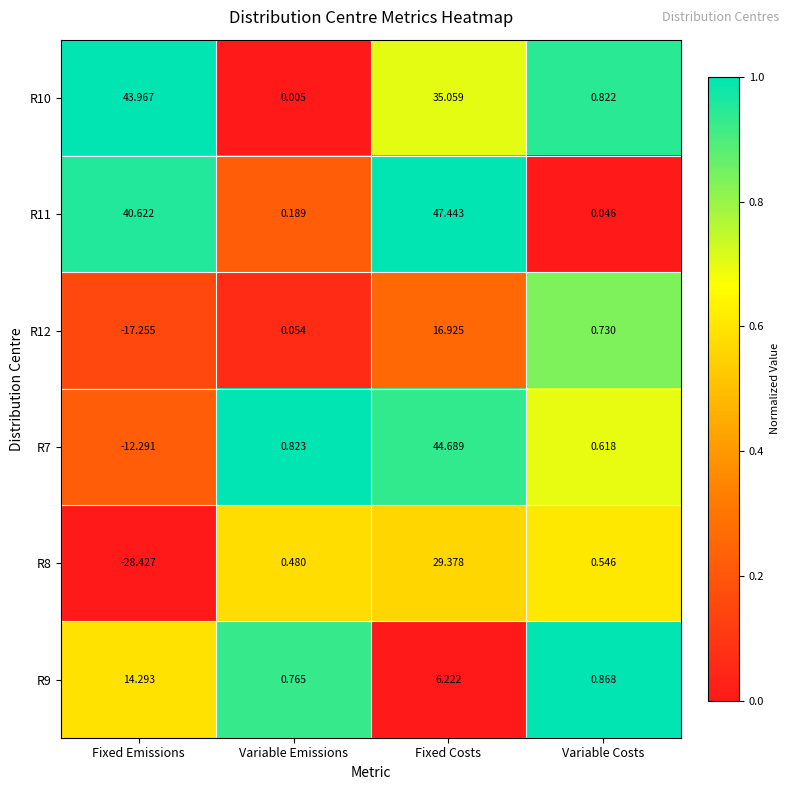

What is the maximum value shown in the chart?

47.4